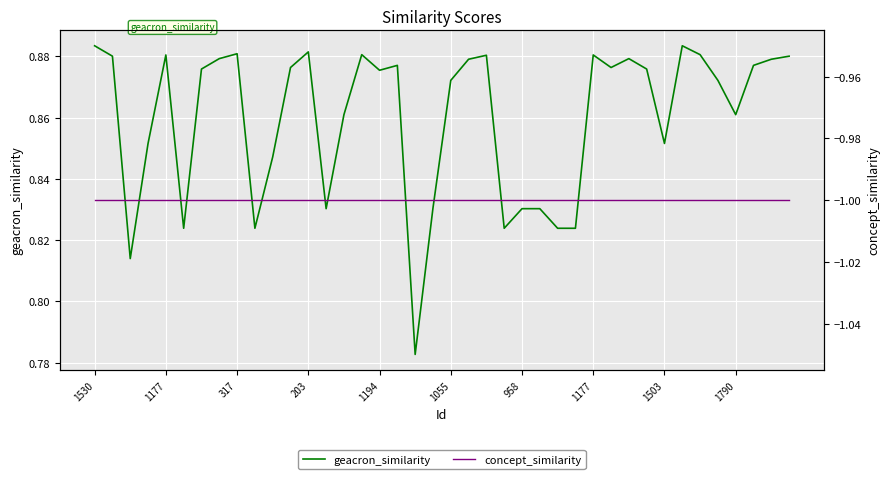

How many series are shown in this chart?

2